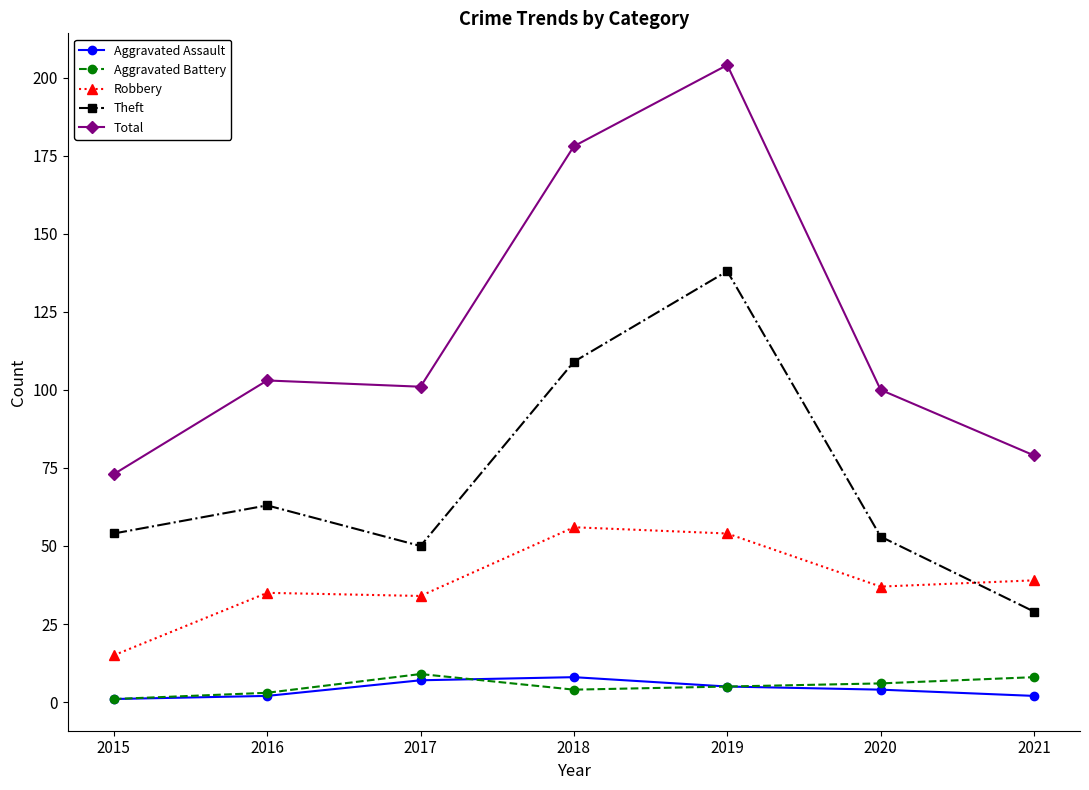

What is the difference between the maximum and minimum values in the Aggravated Battery series?

8